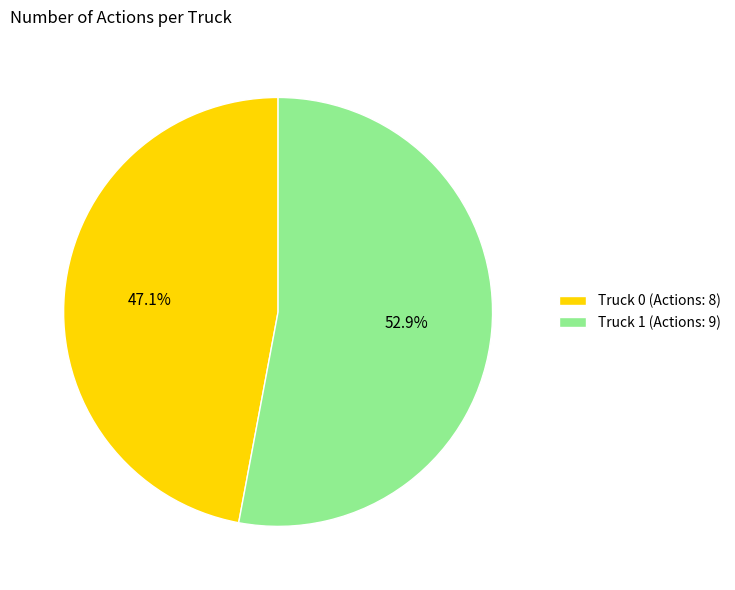

Count the number of slices in the pie.

2